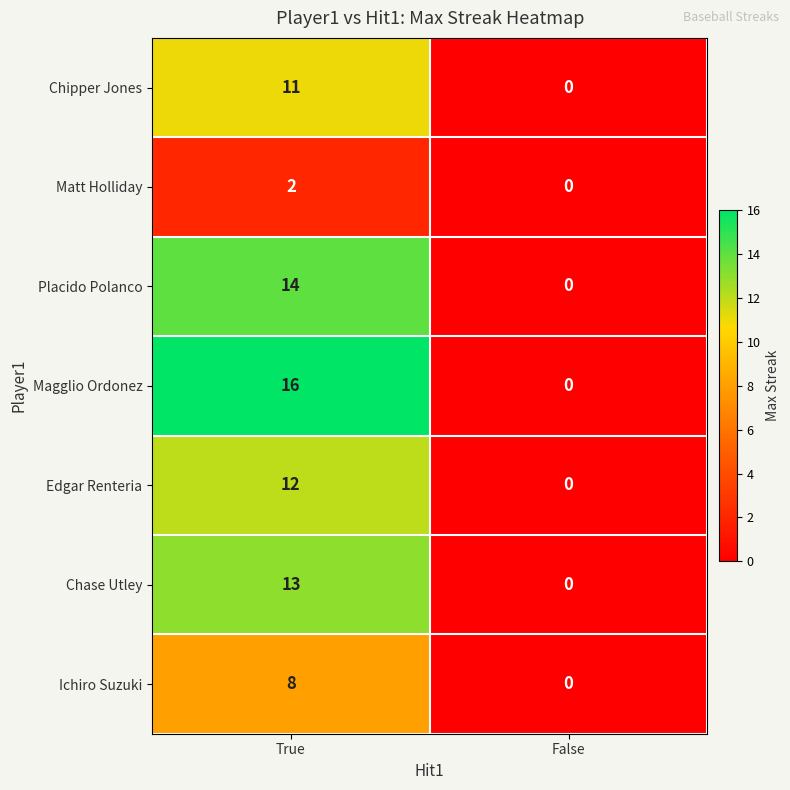

Which label corresponds to the largest value in the chart?

True